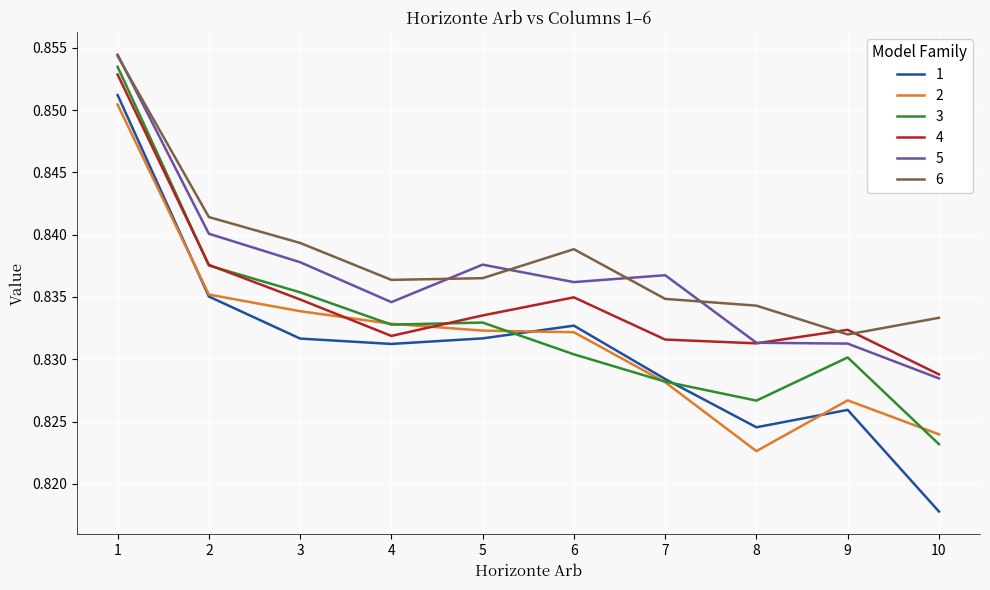

Between 2 and 8, which series saw the biggest shift?

2